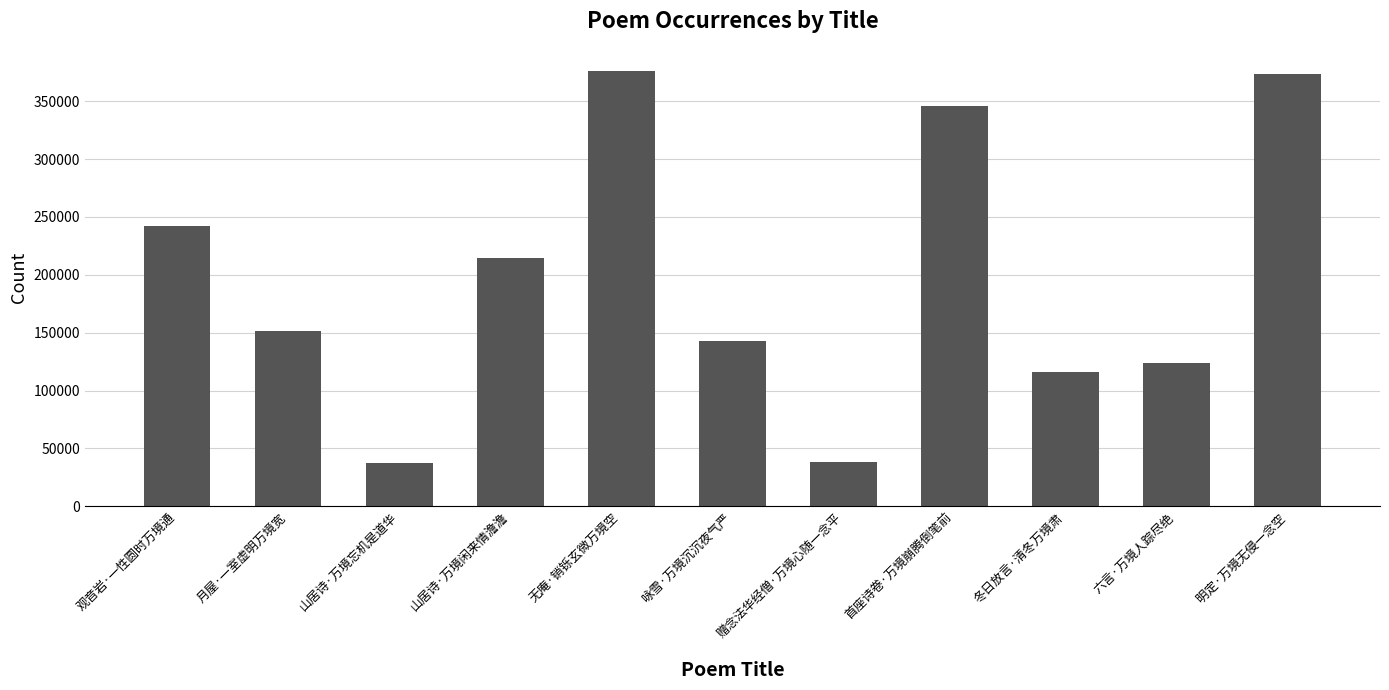

What is the sum of the values at 首座诗卷·万境崩腾倒笔前 and 咏雪·万境沉沉夜气严?

488185